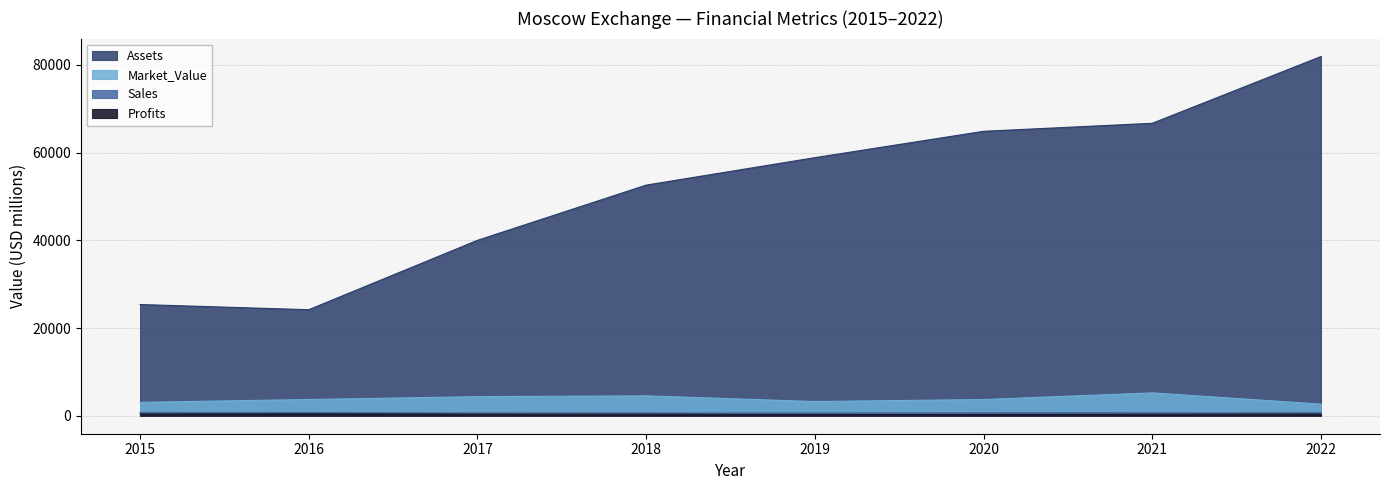

True or false: Assets and Profits cross at least once.

False